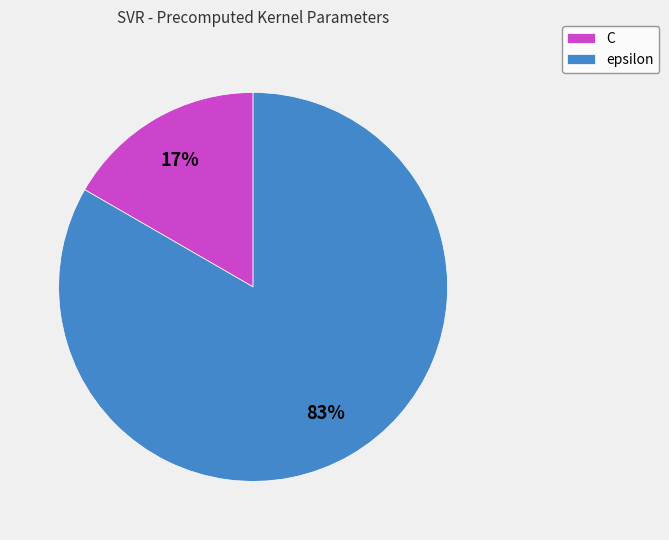

To the nearest percent, what is the combined percentage of C and epsilon?

100%